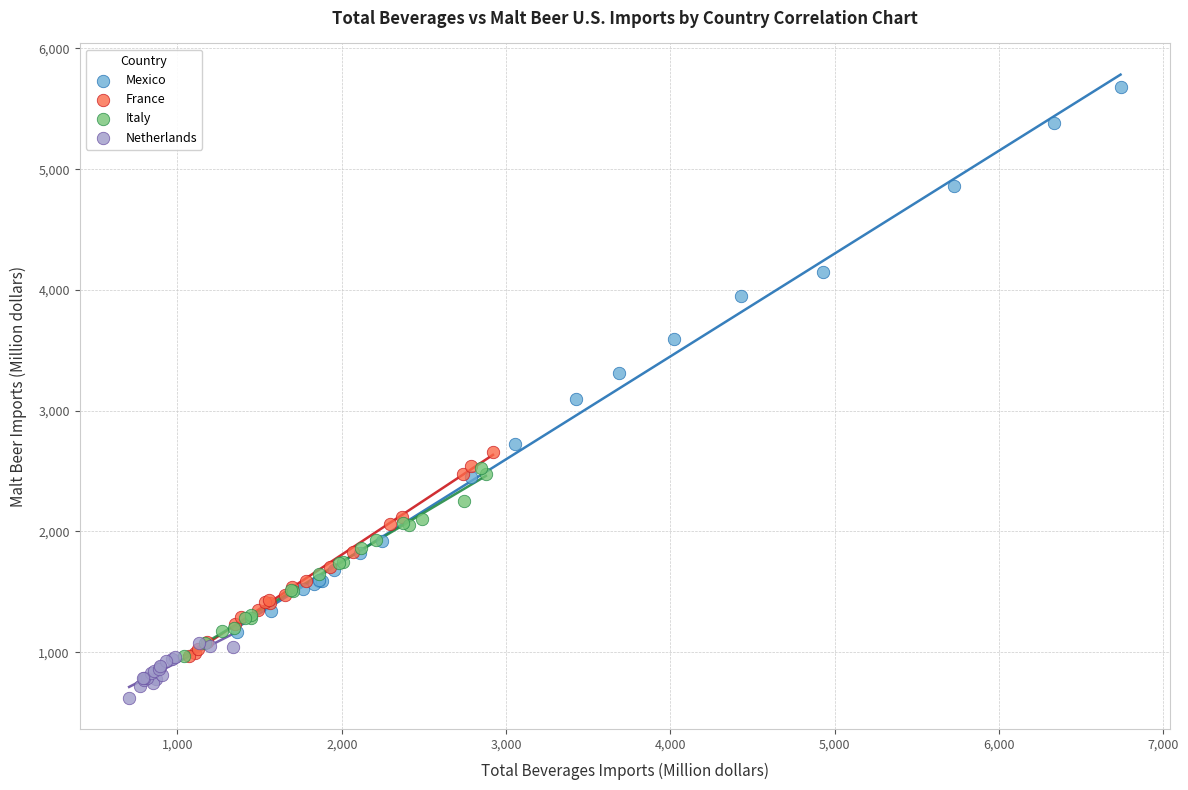

Which series contains the lowest Y value?

Netherlands